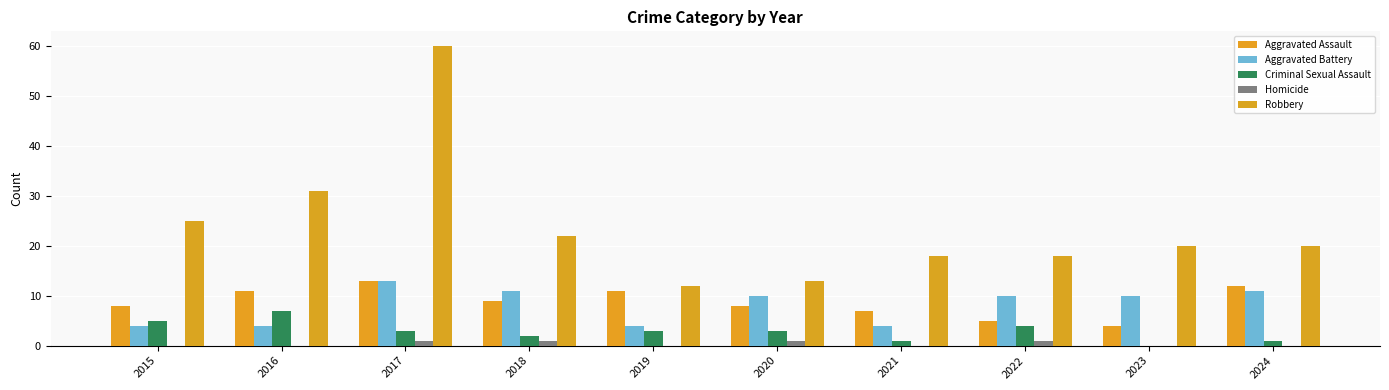

Count the number of categories in the chart.

10